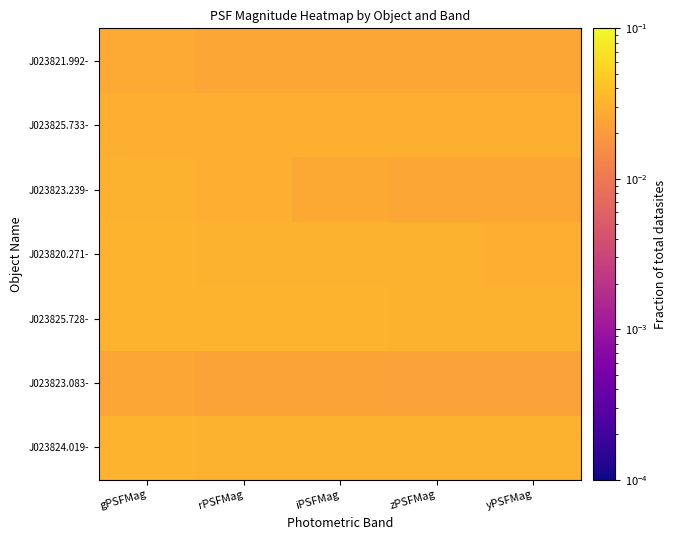

Which has a higher value, rPSFMag or zPSFMag?

zPSFMag